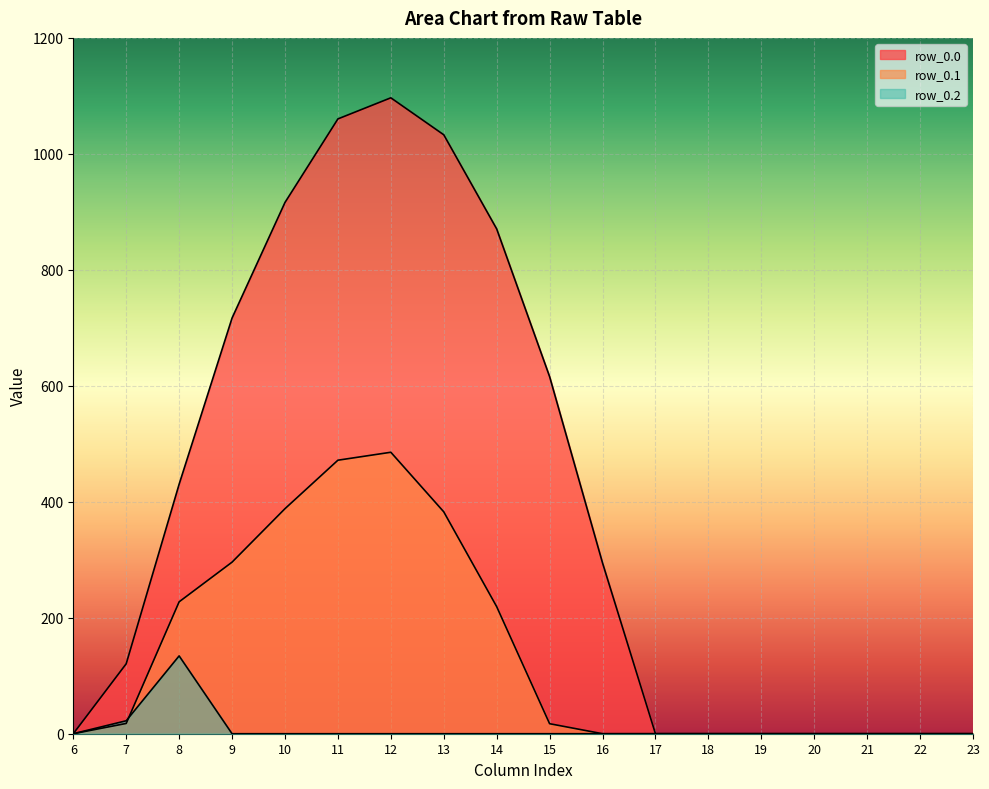

Count the number of data series in this chart.

3